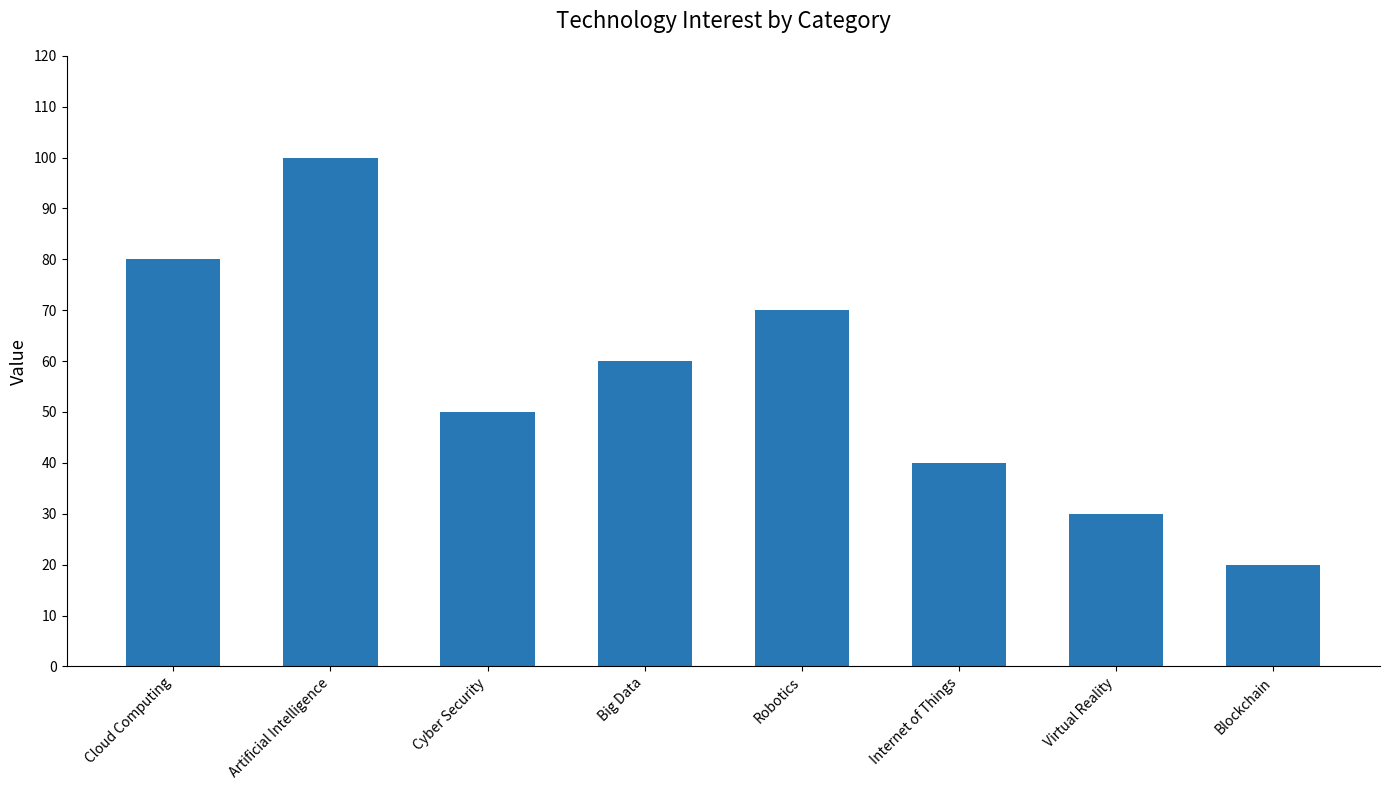

Reading left to right, list all the values displayed in this chart.

Cloud Computing=80	Artificial Intelligence=100	Cyber Security=50	Big Data=60	Robotics=70	Internet of Things=40	Virtual Reality=30	Blockchain=20